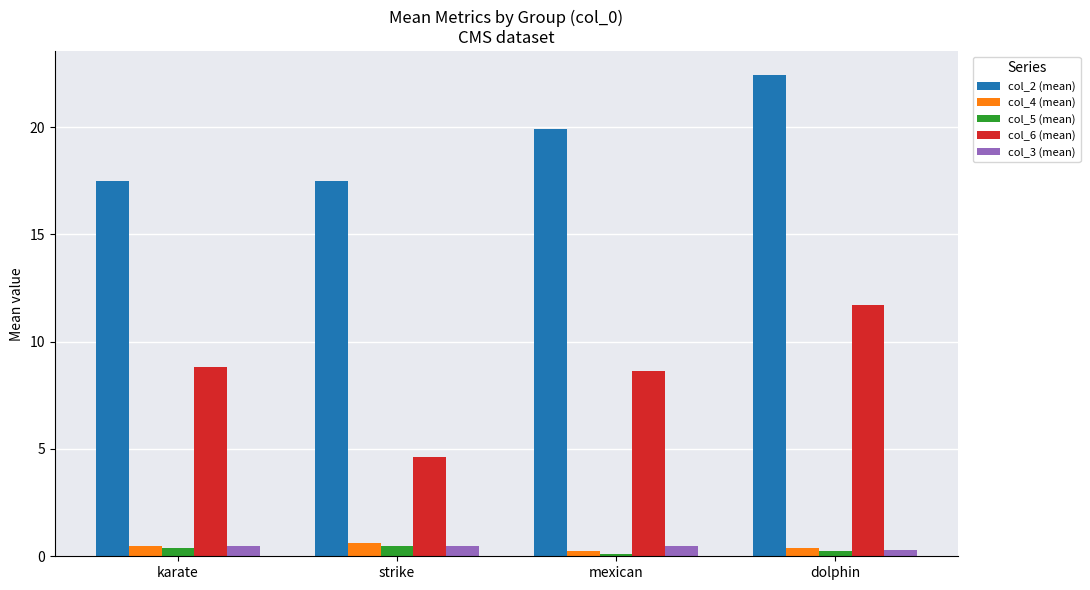

What is the total value across all series at karate?

27.7